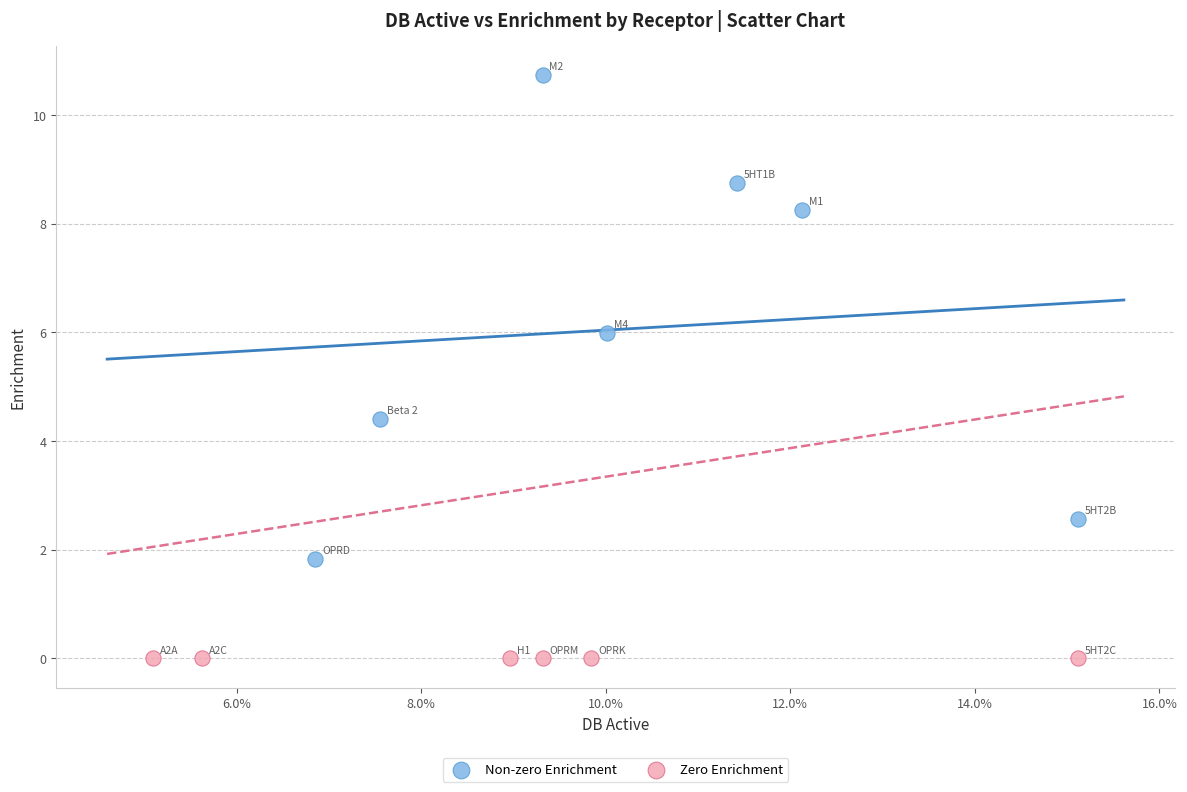

Which series reaches the minimum Y coordinate?

Zero Enrichment